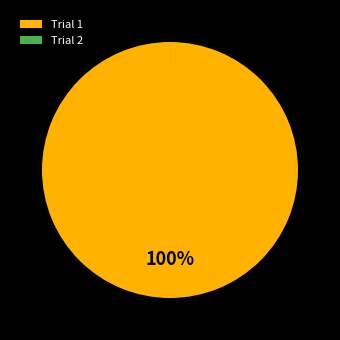

To the nearest percent, what is the difference between the largest and smallest slice percentages?

100%